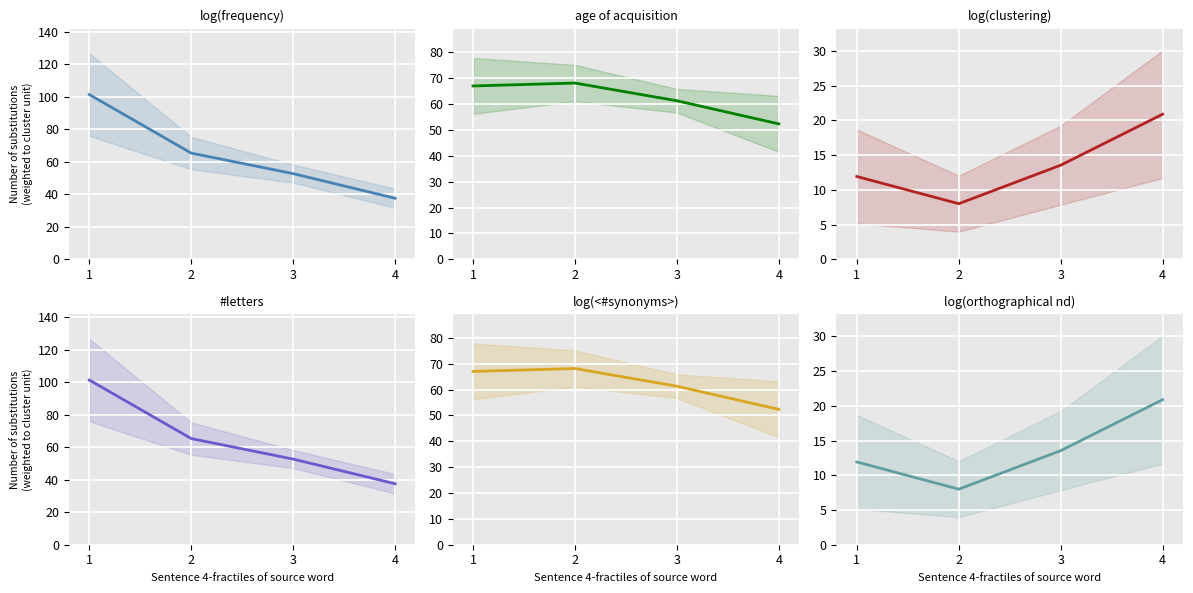

What is the average value of the log(orthographical nd) series?

13.6